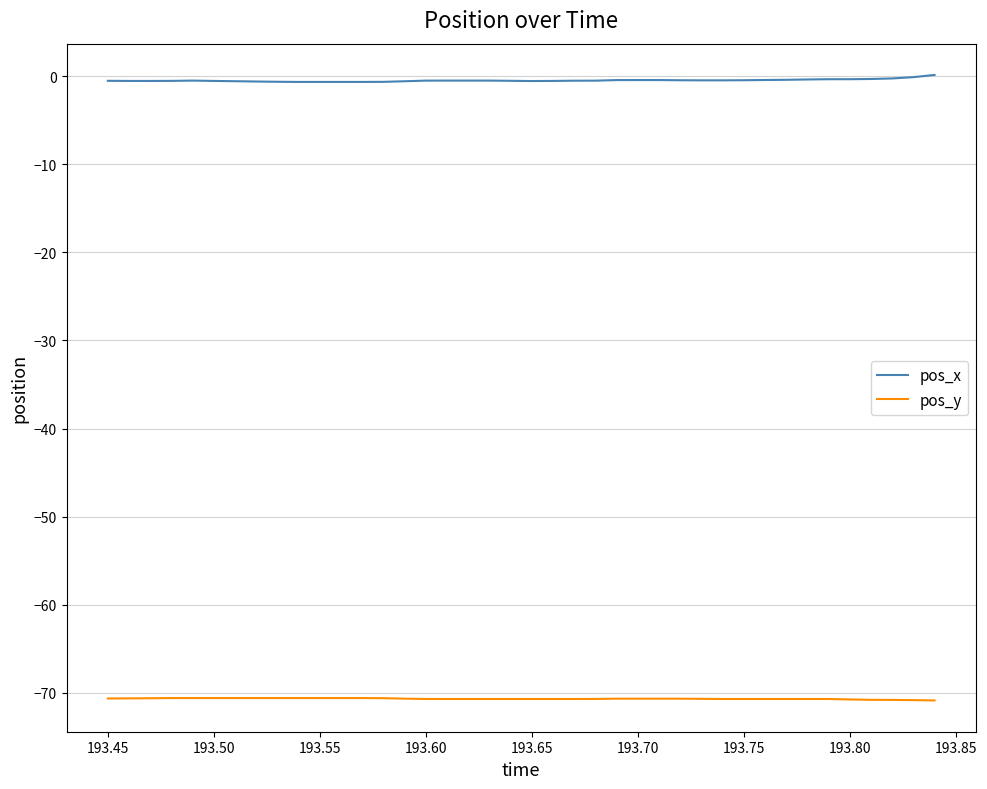

What is the highest value of the pos_y series?

-70.6